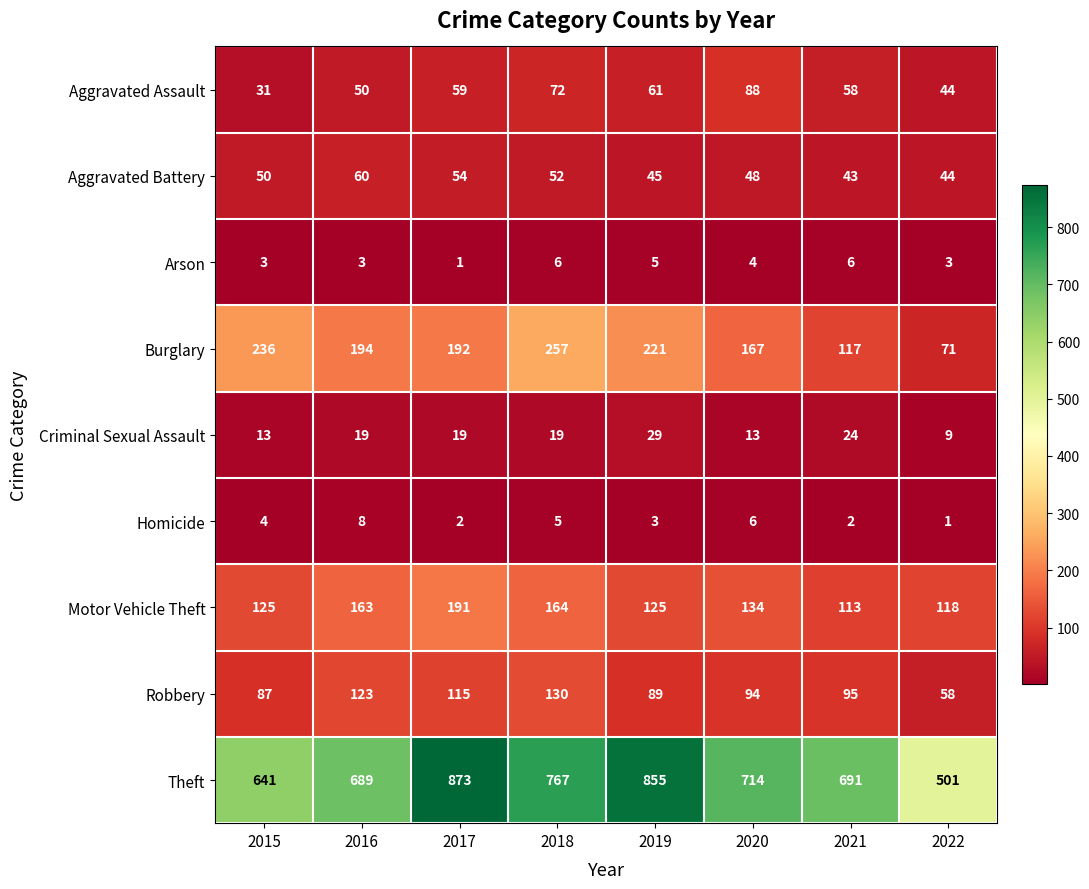

At 2018, list the series in order from smallest to largest.

Homicide, Arson, Criminal Sexual Assault, Aggravated Battery, Aggravated Assault, Robbery, Motor Vehicle Theft, Burglary, Theft